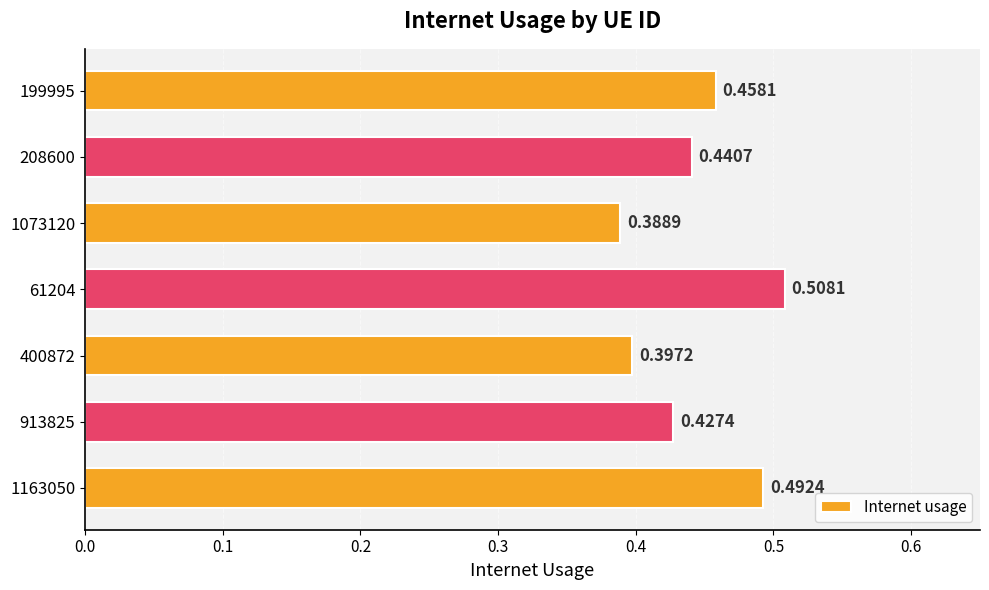

Rank the categories by value from lowest to highest.

1073120, 400872, 913825, 208600, 199995, 1163050, 61204